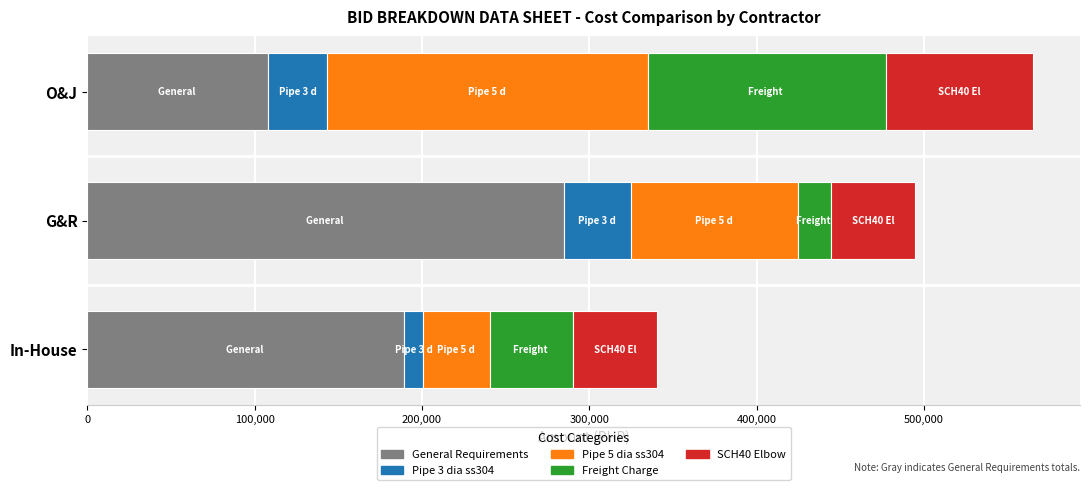

True or false: General Requirements has a value of 189500 at In-House.

True